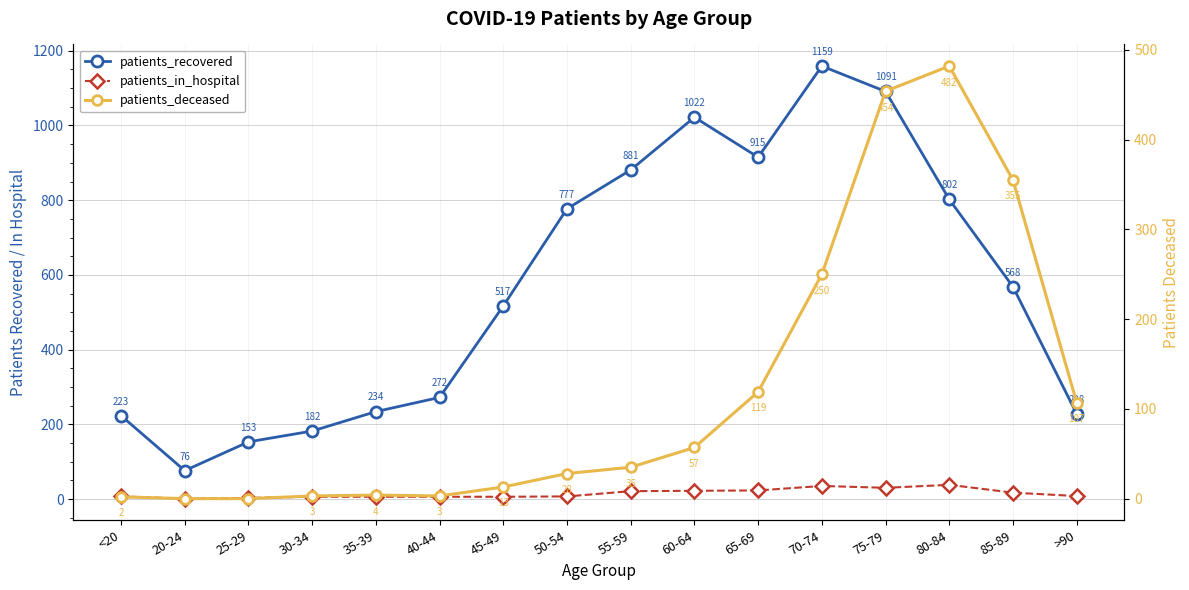

Which category has the highest value in the patients_deceased series?

80-84